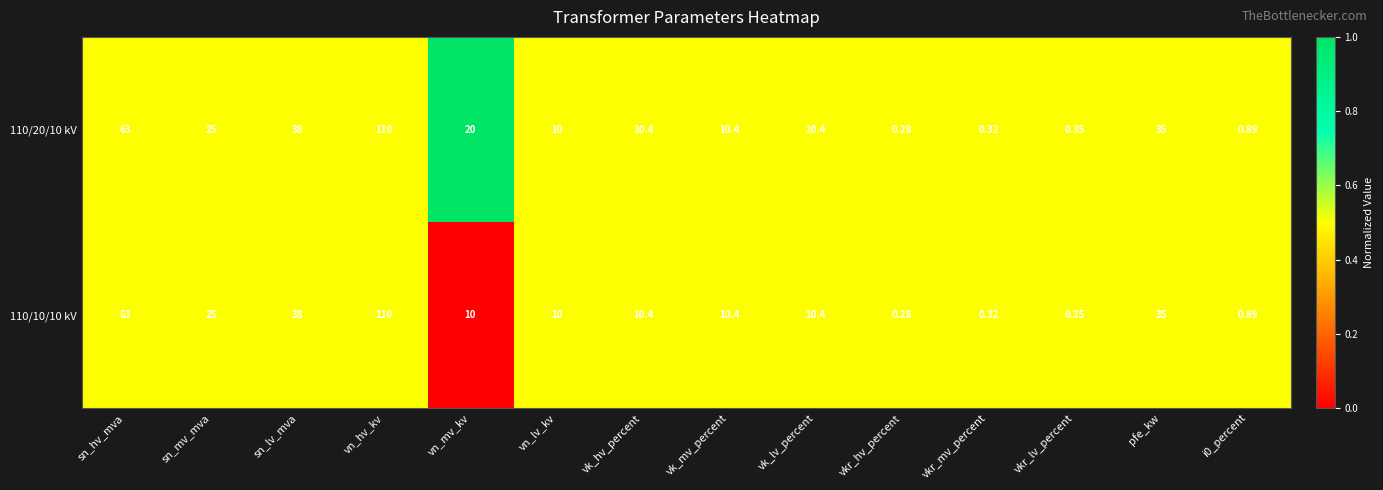

At which label does 110/10/10 kV first exceed 10?

sn_hv_mva